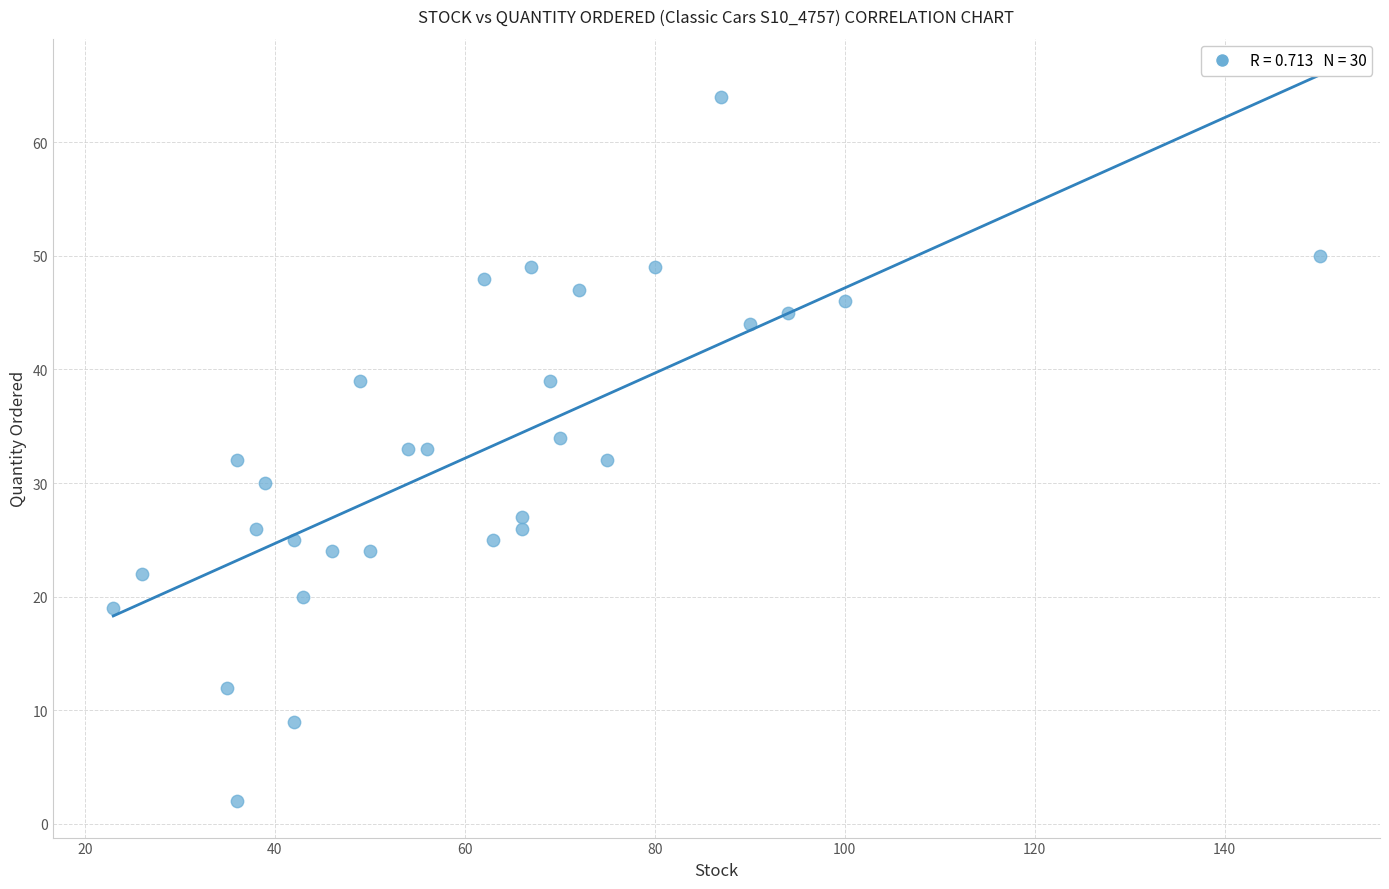

What is the range of Y values (max minus min)?

62